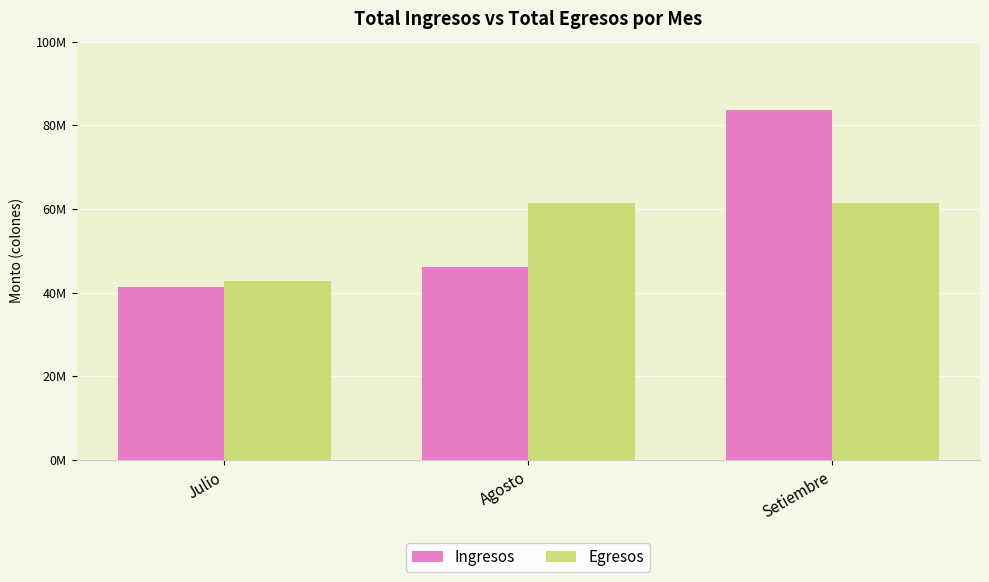

What is the minimum value for Egresos?

42800000